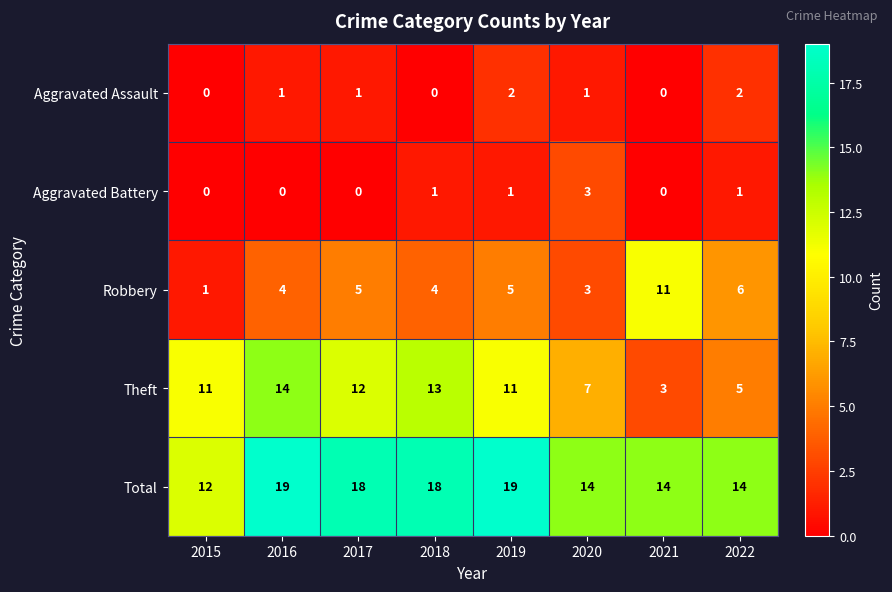

What is the sum of all Theft values?

76